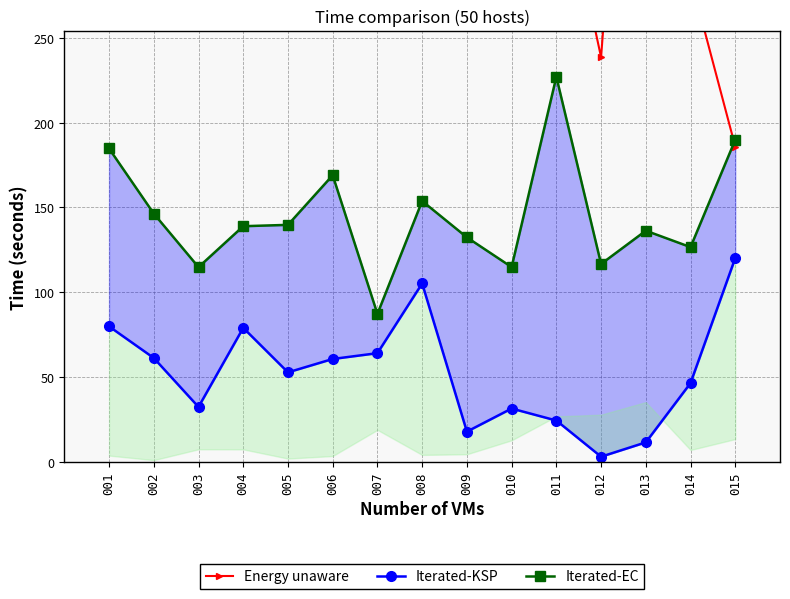

At which category is the sum across all series the highest?

001